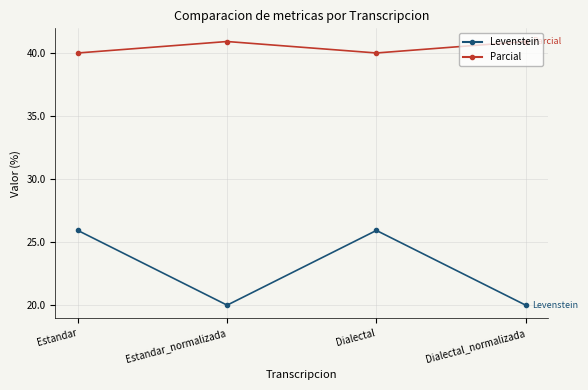

True or false: Levenstein and Parcial cross at least once.

False